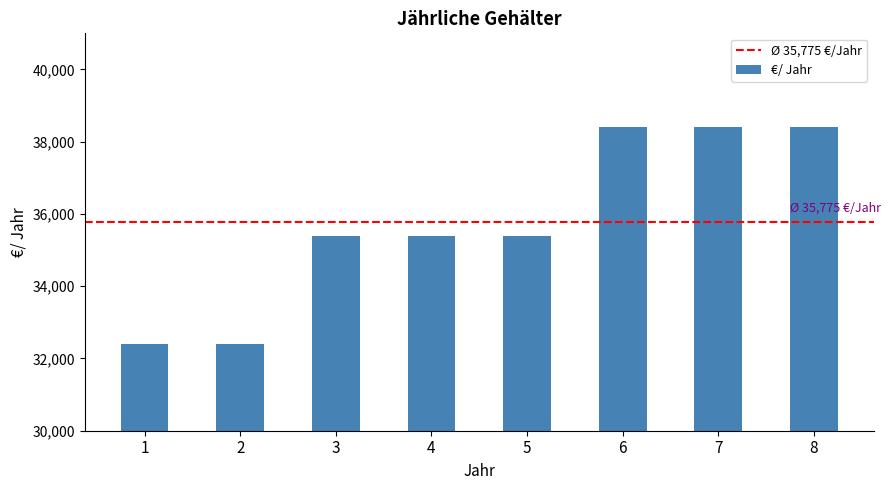

What is the sum of all values?

286200